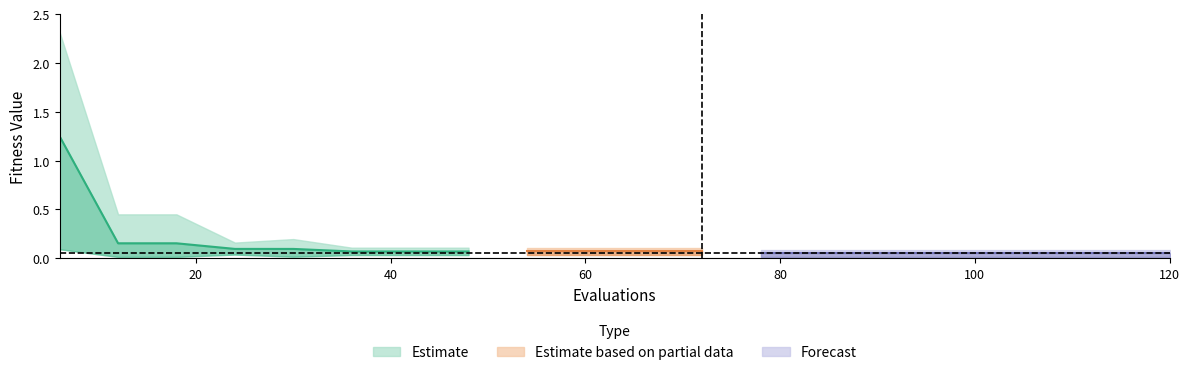

True or false: mean and worst cross at least once.

False